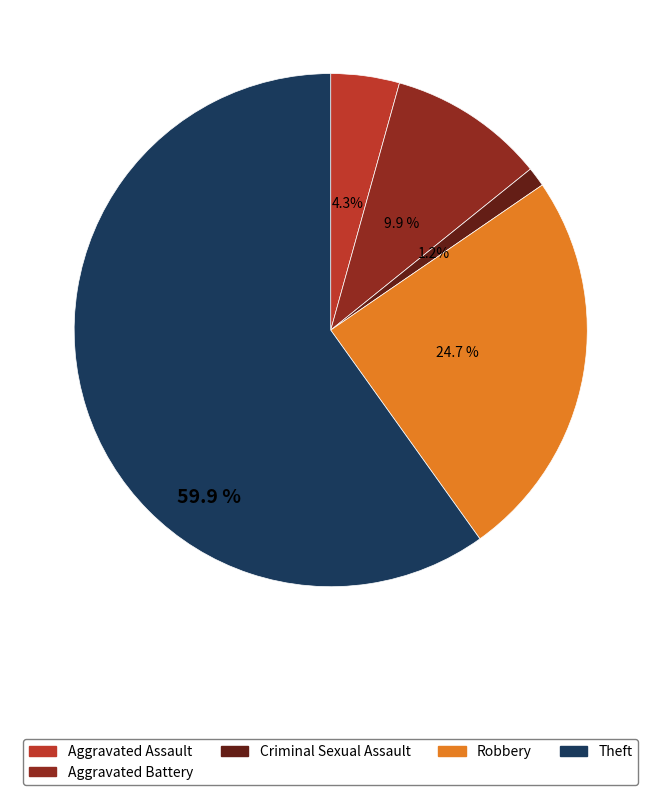

Is there a majority slice in this chart?

Yes